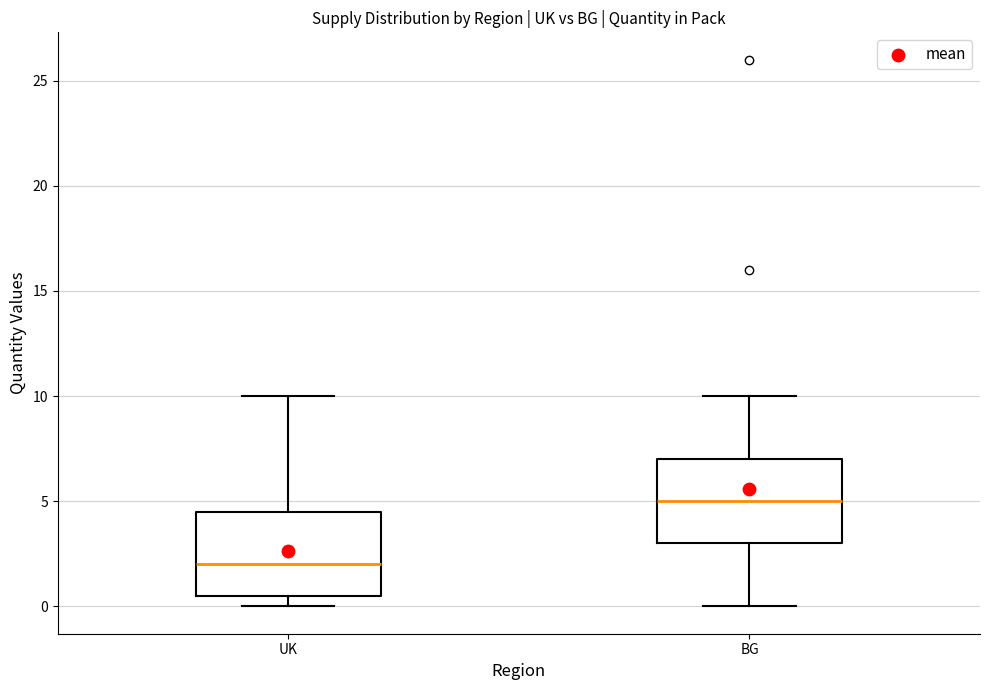

Where does the lower whisker of the box for BG end on the y-axis? The values are not printed on the chart, so give them approximately, as read against the axis.

0.0